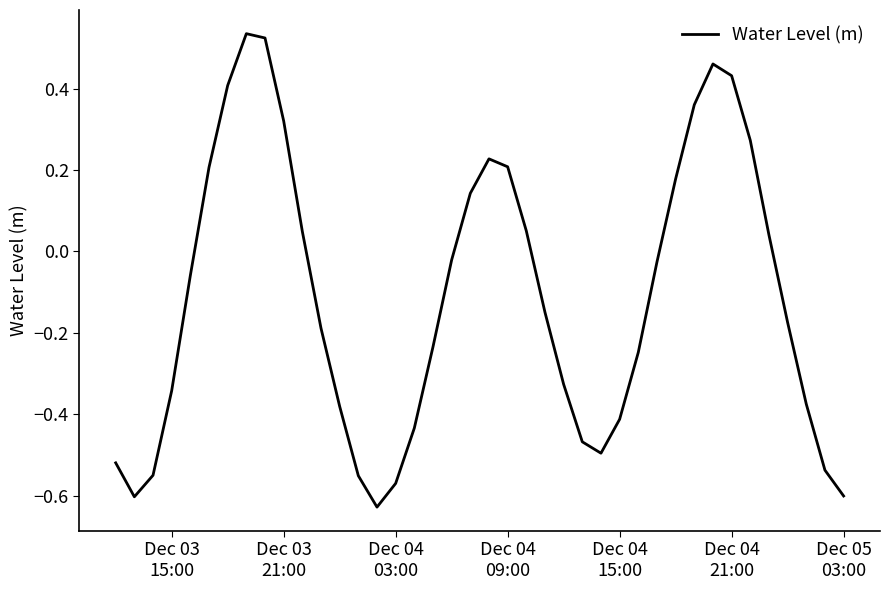

What is the difference between the maximum and minimum values?

1.2